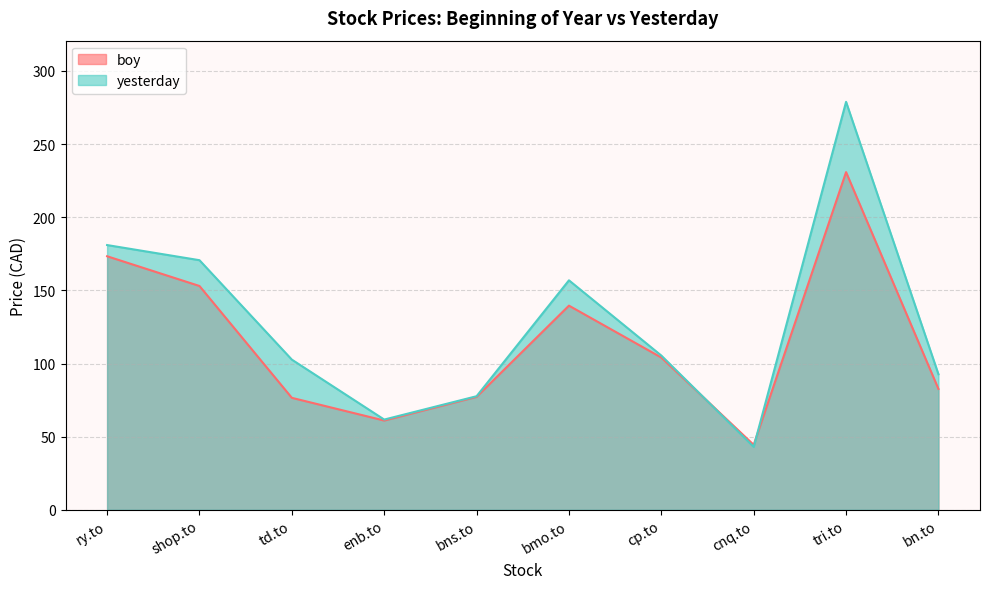

What is the difference between the second highest and second lowest values in the yesterday series?

119.3